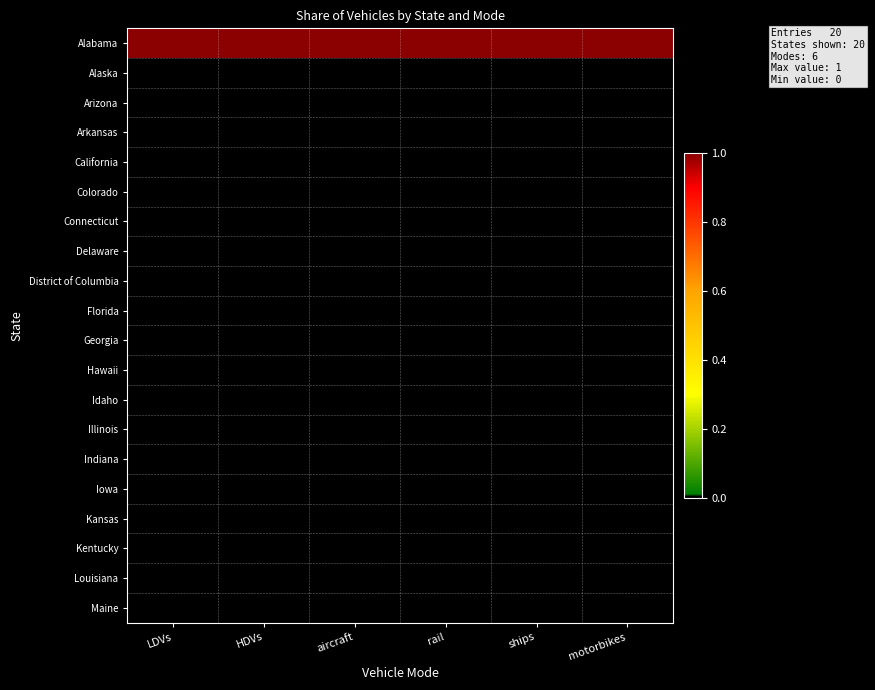

Between rail and ships, which is larger?

rail